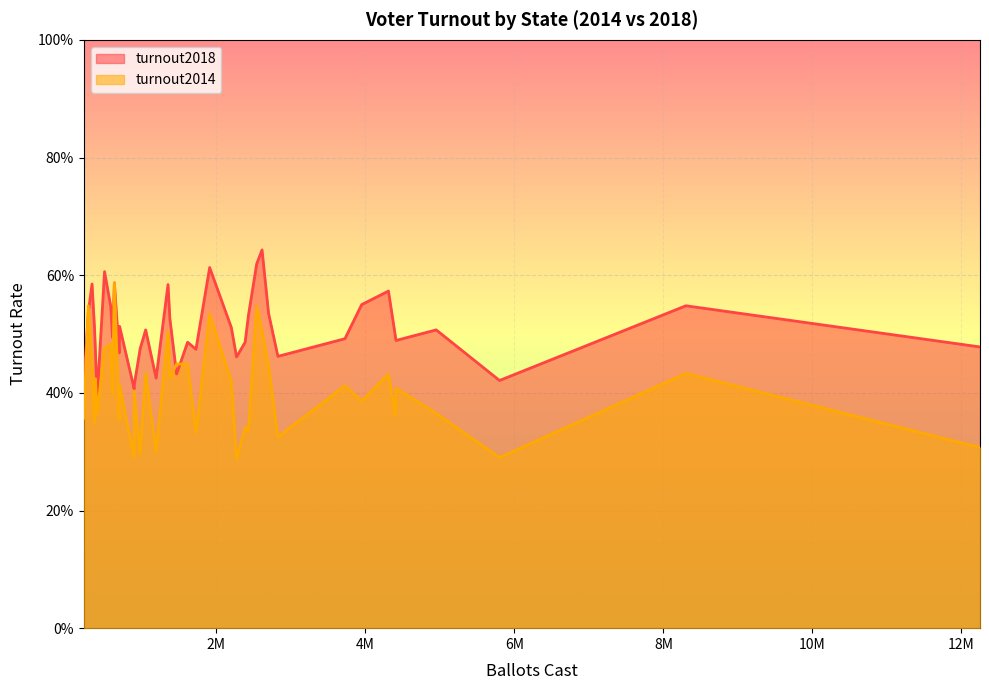

The turnout2014 series shows 0.3 at NY. True or false?

True